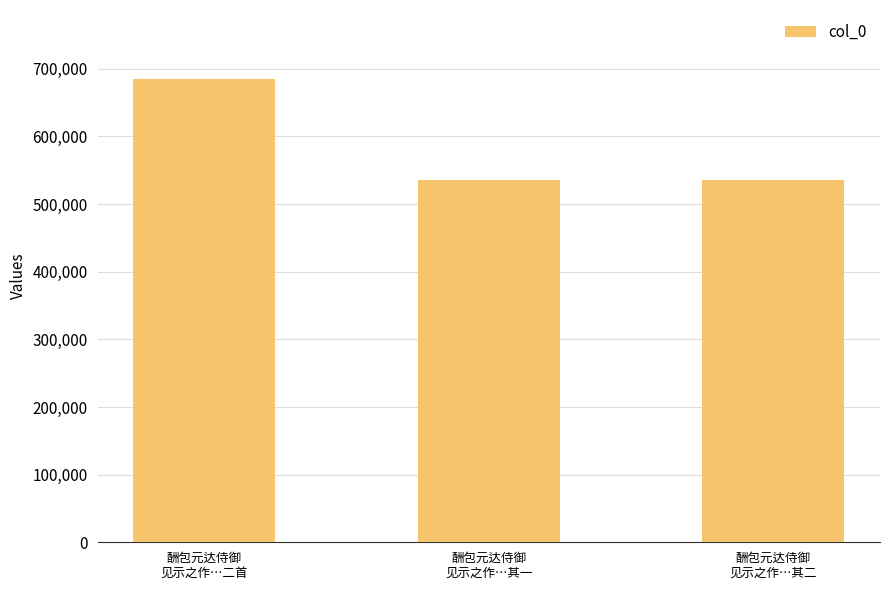

The value at 酬包元达侍御
见示之作…其二 is 535401. True or false?

True